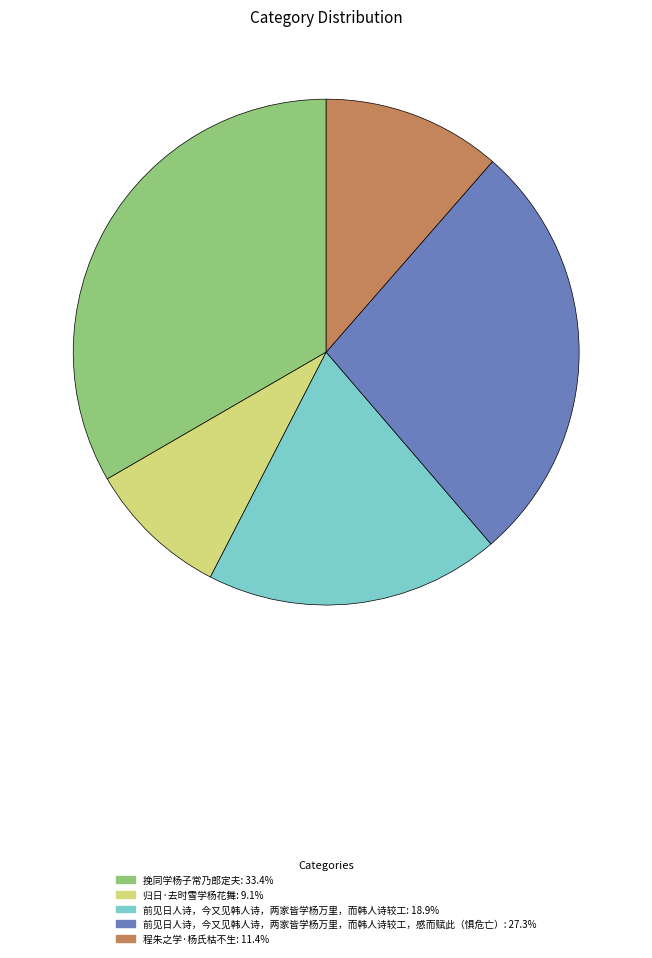

Is there any slice that represents more than half of the pie?

No